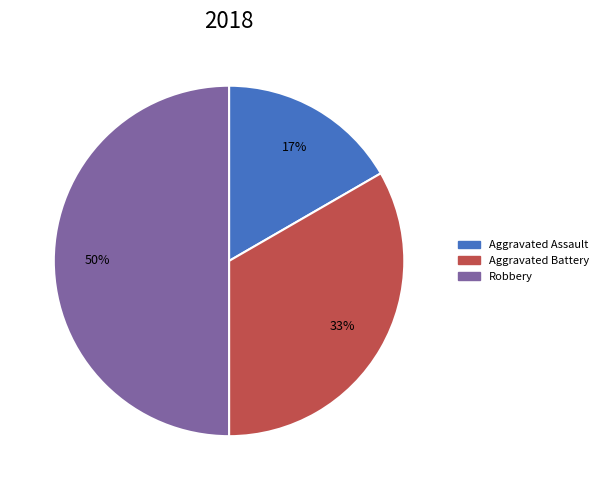

To the nearest percent, what is the difference between the largest and smallest slice percentages?

33%